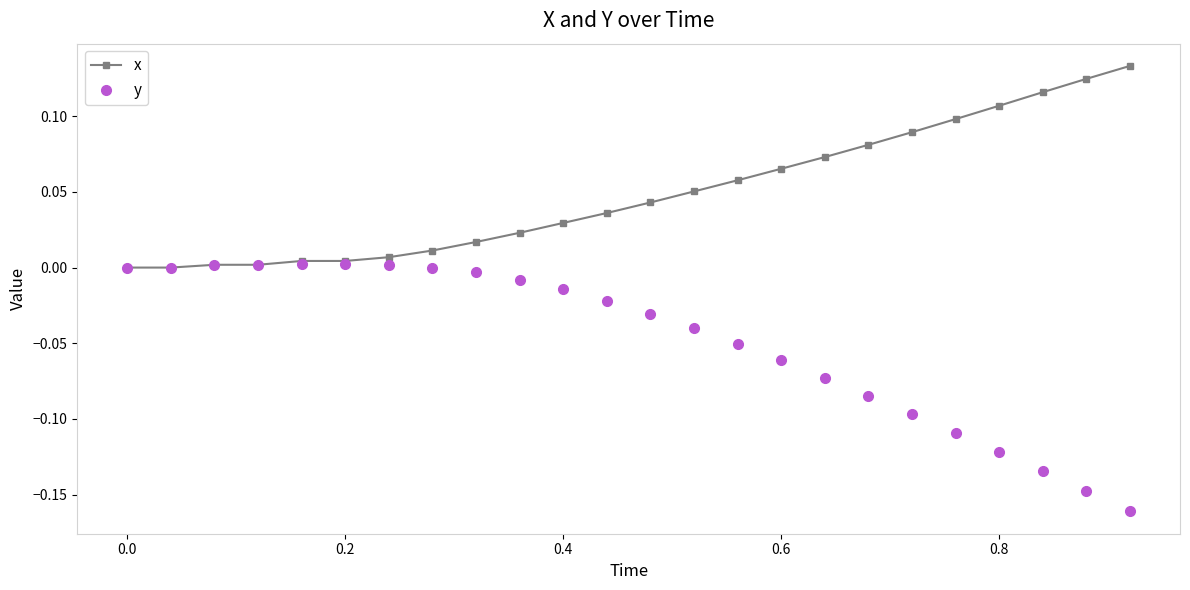

Rank the series by their average value, from lowest to highest.

y, x